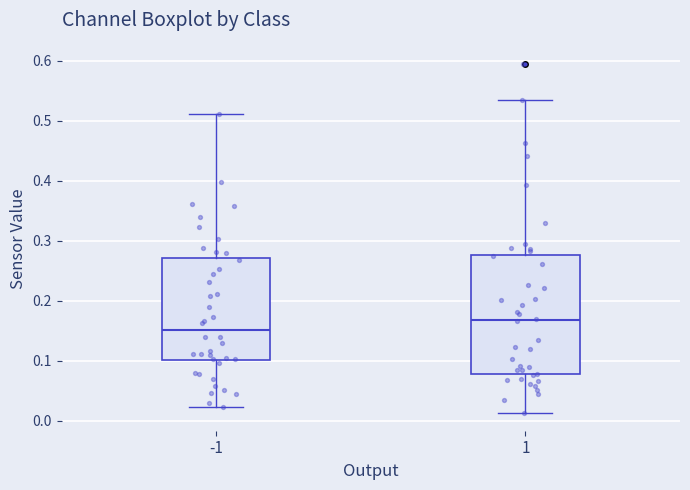

Reading left to right, transcribe this box plot: for each box, give where its median line is, the range the box spans, and where its two whiskers end, as read against the y-axis. The values are not printed on the chart, so give them approximately, as read against the axis.

-1: median 0.15, box 0.10 to 0.27, whiskers 0.02 to 0.51
1: median 0.17, box 0.08 to 0.28, whiskers 0.01 to 0.53